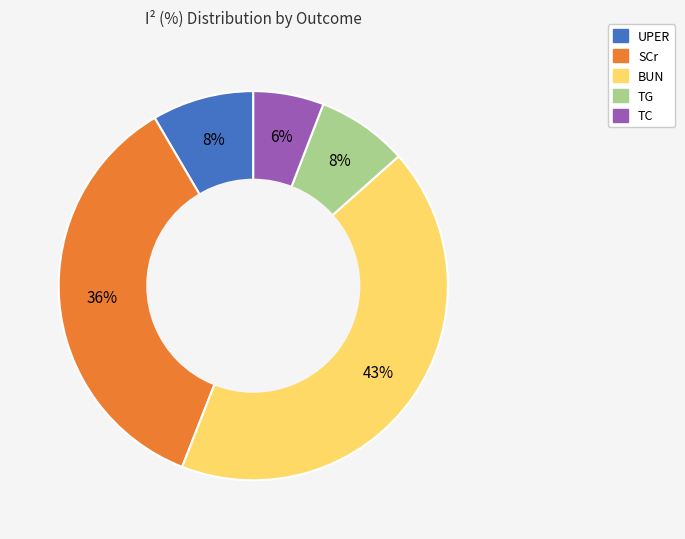

To the nearest percent, what is the average slice percentage?

20%